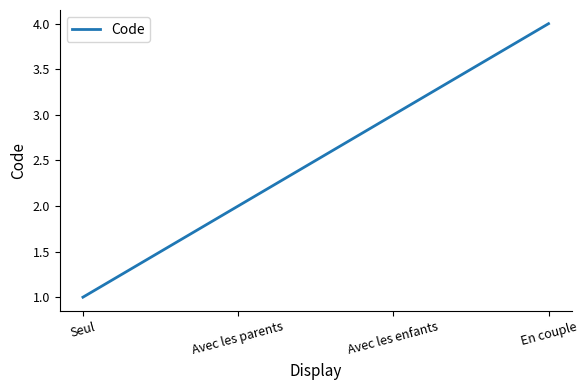

What position from the right is En couple?

1